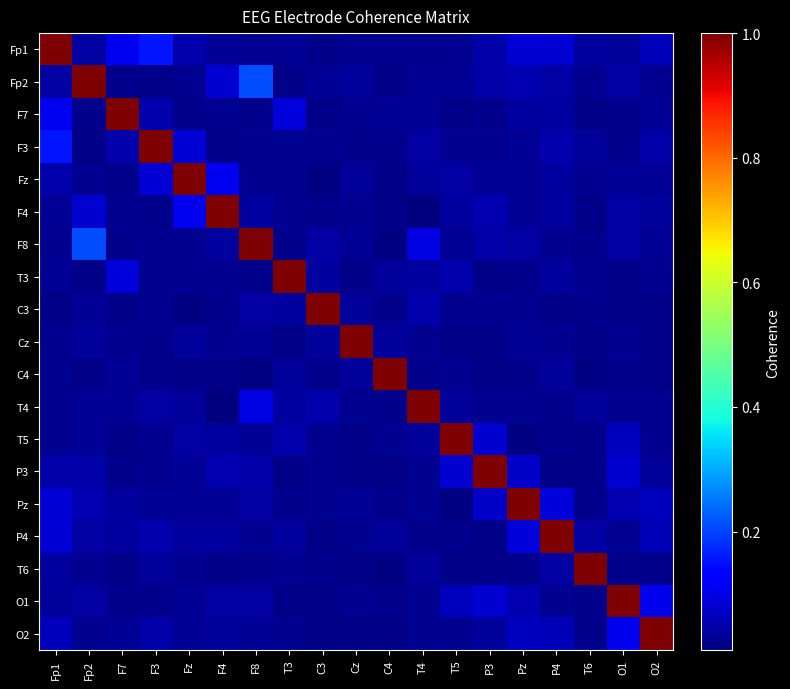

Reading right to left, extract all data points from this chart.

Fp1: O2=0.1	O1=0.0	T6=0.0	P4=0.1	Pz=0.1	P3=0.0	T5=0.0	T4=0.0	C4=0.0	Cz=0.0	C3=0.0	T3=0.0	F8=0.0	F4=0.0	Fz=0.1	F3=0.2	F7=0.1	Fp2=0.0	Fp1=1.0
Fp2: O2=0.0	O1=0.0	T6=0.0	P4=0.0	Pz=0.1	P3=0.0	T5=0.0	T4=0.0	C4=0.0	Cz=0.0	C3=0.0	T3=0.0	F8=0.2	F4=0.1	Fz=0.0	F3=0.0	F7=0.0	Fp2=1.0	Fp1=0.0
F7: O2=0.0	O1=0.0	T6=0.0	P4=0.0	Pz=0.0	P3=0.0	T5=0.0	T4=0.0	C4=0.0	Cz=0.0	C3=0.0	T3=0.1	F8=0.0	F4=0.0	Fz=0.0	F3=0.1	F7=1.0	Fp2=0.0	Fp1=0.1
F3: O2=0.0	O1=0.0	T6=0.0	P4=0.1	Pz=0.0	P3=0.0	T5=0.0	T4=0.0	C4=0.0	Cz=0.0	C3=0.0	T3=0.0	F8=0.0	F4=0.0	Fz=0.1	F3=1.0	F7=0.1	Fp2=0.0	Fp1=0.2
Fz: O2=0.0	O1=0.0	T6=0.0	P4=0.0	Pz=0.0	P3=0.0	T5=0.0	T4=0.0	C4=0.0	Cz=0.0	C3=0.0	T3=0.0	F8=0.0	F4=0.1	Fz=1.0	F3=0.1	F7=0.0	Fp2=0.0	Fp1=0.1
F4: O2=0.0	O1=0.0	T6=0.0	P4=0.0	Pz=0.0	P3=0.1	T5=0.0	T4=0.0	C4=0.0	Cz=0.0	C3=0.0	T3=0.0	F8=0.0	F4=1.0	Fz=0.1	F3=0.0	F7=0.0	Fp2=0.1	Fp1=0.0
F8: O2=0.0	O1=0.0	T6=0.0	P4=0.0	Pz=0.0	P3=0.0	T5=0.0	T4=0.1	C4=0.0	Cz=0.0	C3=0.0	T3=0.0	F8=1.0	F4=0.0	Fz=0.0	F3=0.0	F7=0.0	Fp2=0.2	Fp1=0.0
T3: O2=0.0	O1=0.0	T6=0.0	P4=0.0	Pz=0.0	P3=0.0	T5=0.1	T4=0.0	C4=0.0	Cz=0.0	C3=0.0	T3=1.0	F8=0.0	F4=0.0	Fz=0.0	F3=0.0	F7=0.1	Fp2=0.0	Fp1=0.0
C3: O2=0.0	O1=0.0	T6=0.0	P4=0.0	Pz=0.0	P3=0.0	T5=0.0	T4=0.1	C4=0.0	Cz=0.0	C3=1.0	T3=0.0	F8=0.0	F4=0.0	Fz=0.0	F3=0.0	F7=0.0	Fp2=0.0	Fp1=0.0
Cz: O2=0.0	O1=0.0	T6=0.0	P4=0.0	Pz=0.0	P3=0.0	T5=0.0	T4=0.0	C4=0.0	Cz=1.0	C3=0.0	T3=0.0	F8=0.0	F4=0.0	Fz=0.0	F3=0.0	F7=0.0	Fp2=0.0	Fp1=0.0
C4: O2=0.0	O1=0.0	T6=0.0	P4=0.0	Pz=0.0	P3=0.0	T5=0.0	T4=0.0	C4=1.0	Cz=0.0	C3=0.0	T3=0.0	F8=0.0	F4=0.0	Fz=0.0	F3=0.0	F7=0.0	Fp2=0.0	Fp1=0.0
T4: O2=0.0	O1=0.0	T6=0.0	P4=0.0	Pz=0.0	P3=0.0	T5=0.0	T4=1.0	C4=0.0	Cz=0.0	C3=0.1	T3=0.0	F8=0.1	F4=0.0	Fz=0.0	F3=0.0	F7=0.0	Fp2=0.0	Fp1=0.0
T5: O2=0.0	O1=0.1	T6=0.0	P4=0.0	Pz=0.0	P3=0.1	T5=1.0	T4=0.0	C4=0.0	Cz=0.0	C3=0.0	T3=0.1	F8=0.0	F4=0.0	Fz=0.0	F3=0.0	F7=0.0	Fp2=0.0	Fp1=0.0
P3: O2=0.0	O1=0.1	T6=0.0	P4=0.0	Pz=0.1	P3=1.0	T5=0.1	T4=0.0	C4=0.0	Cz=0.0	C3=0.0	T3=0.0	F8=0.0	F4=0.1	Fz=0.0	F3=0.0	F7=0.0	Fp2=0.0	Fp1=0.0
Pz: O2=0.1	O1=0.1	T6=0.0	P4=0.1	Pz=1.0	P3=0.1	T5=0.0	T4=0.0	C4=0.0	Cz=0.0	C3=0.0	T3=0.0	F8=0.0	F4=0.0	Fz=0.0	F3=0.0	F7=0.0	Fp2=0.1	Fp1=0.1
P4: O2=0.1	O1=0.0	T6=0.0	P4=1.0	Pz=0.1	P3=0.0	T5=0.0	T4=0.0	C4=0.0	Cz=0.0	C3=0.0	T3=0.0	F8=0.0	F4=0.0	Fz=0.0	F3=0.1	F7=0.0	Fp2=0.0	Fp1=0.1
T6: O2=0.0	O1=0.0	T6=1.0	P4=0.0	Pz=0.0	P3=0.0	T5=0.0	T4=0.0	C4=0.0	Cz=0.0	C3=0.0	T3=0.0	F8=0.0	F4=0.0	Fz=0.0	F3=0.0	F7=0.0	Fp2=0.0	Fp1=0.0
O1: O2=0.1	O1=1.0	T6=0.0	P4=0.0	Pz=0.1	P3=0.1	T5=0.1	T4=0.0	C4=0.0	Cz=0.0	C3=0.0	T3=0.0	F8=0.0	F4=0.0	Fz=0.0	F3=0.0	F7=0.0	Fp2=0.0	Fp1=0.0
O2: O2=1.0	O1=0.1	T6=0.0	P4=0.1	Pz=0.1	P3=0.0	T5=0.0	T4=0.0	C4=0.0	Cz=0.0	C3=0.0	T3=0.0	F8=0.0	F4=0.0	Fz=0.0	F3=0.0	F7=0.0	Fp2=0.0	Fp1=0.1